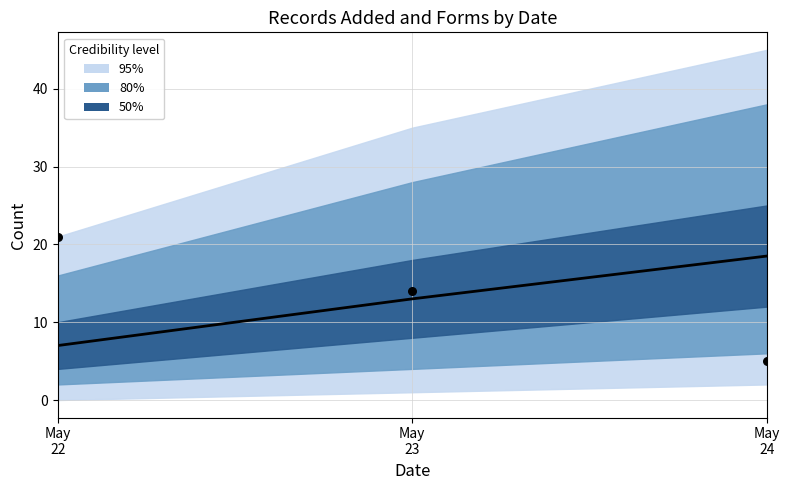

What is the total value across all series at May
24?

23.5